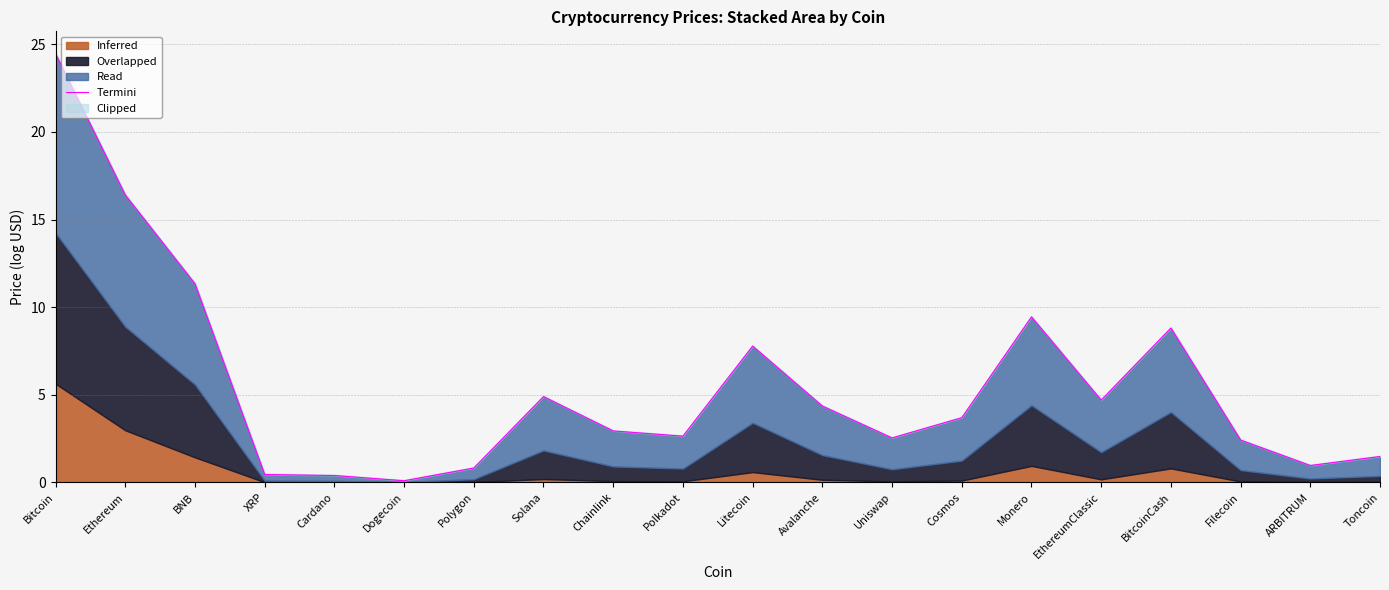

What is the ratio of the value at Toncoin to the value at BitcoinCash?

0.2